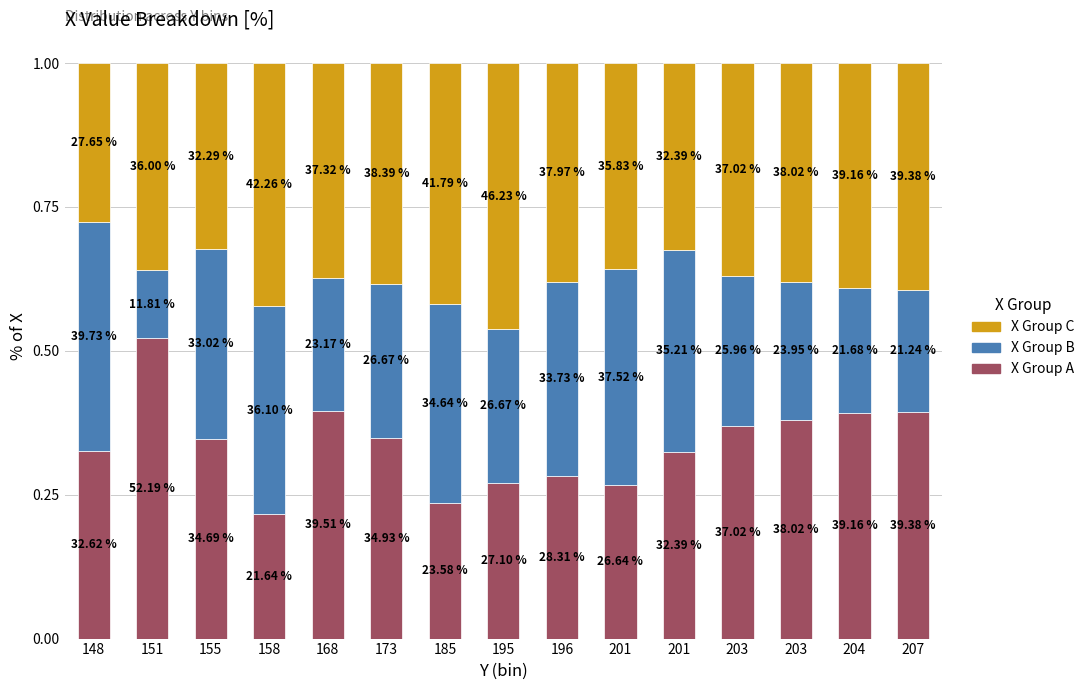

What are all the series names shown in the legend?

X Group C, X Group B, X Group A